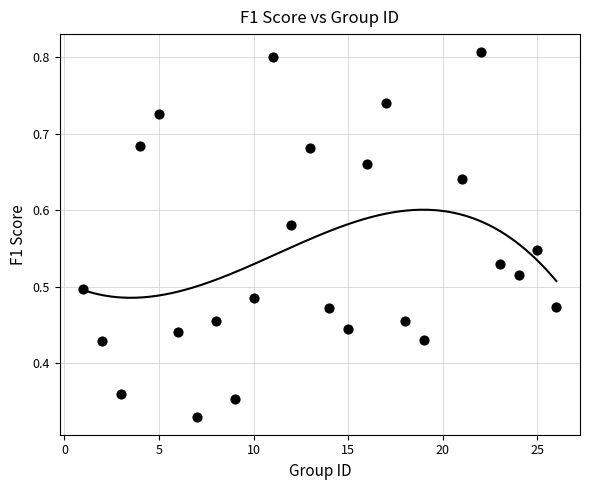

What is the range of X values (max minus min)?

25.0